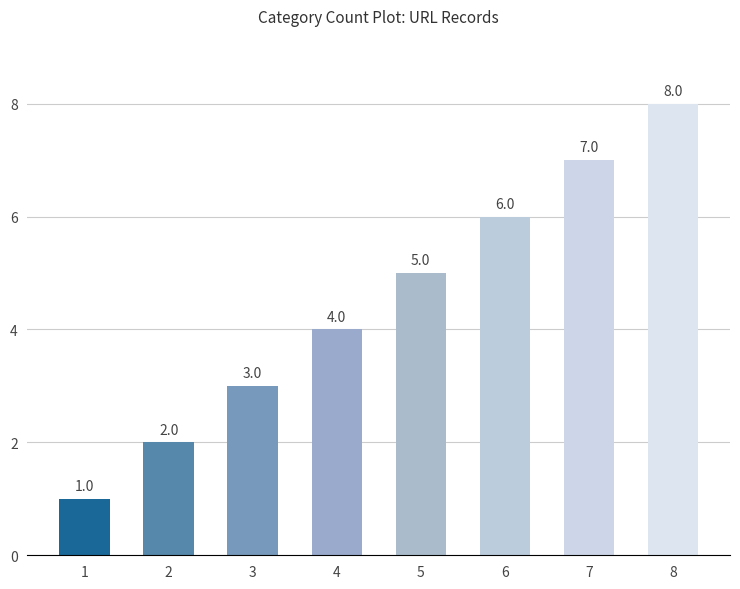

Is it true that the value at 4 is 2?

False